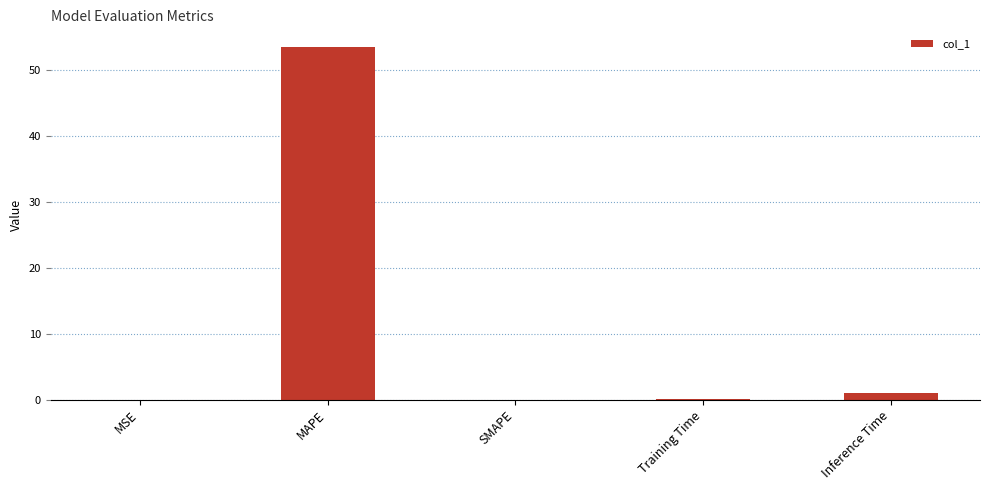

What is the sum of all values?

54.7